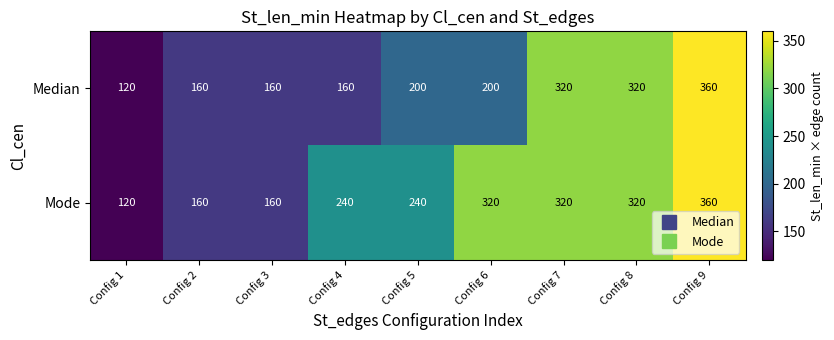

Reading right to left, list all the values displayed in this chart.

Median: 360	320	320	200	200	160	160	160	120
Mode: 360	320	320	320	240	240	160	160	120